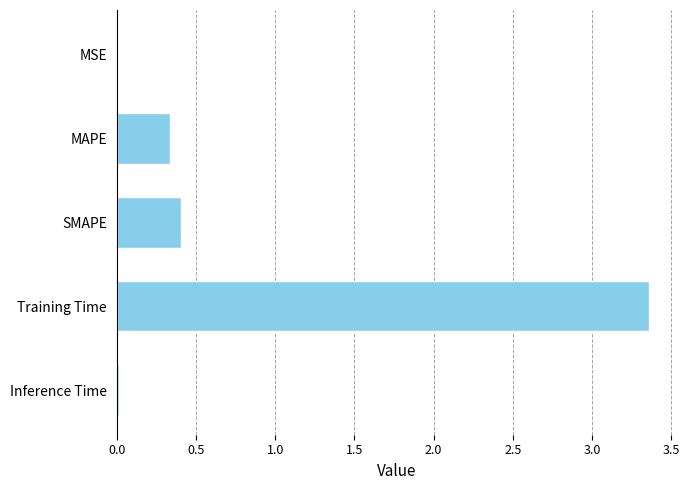

Which has a higher value, Training Time or SMAPE?

Training Time